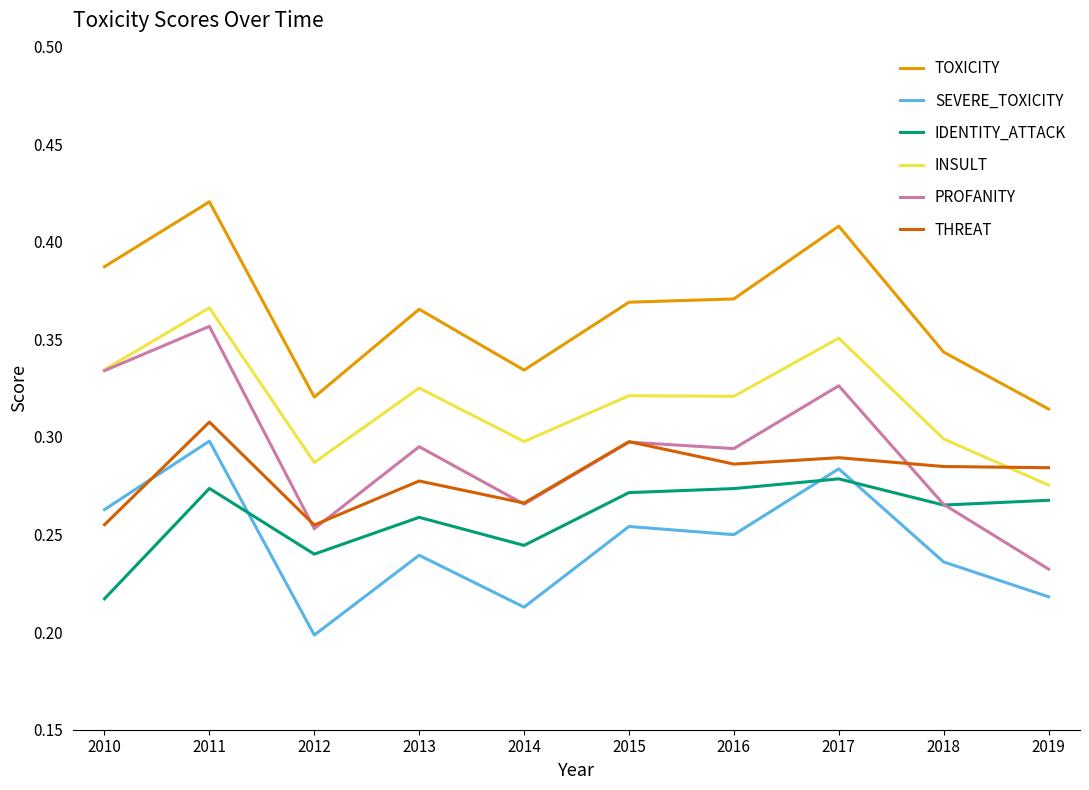

True or false: IDENTITY_ATTACK has more than 2 points higher than both neighbors.

True